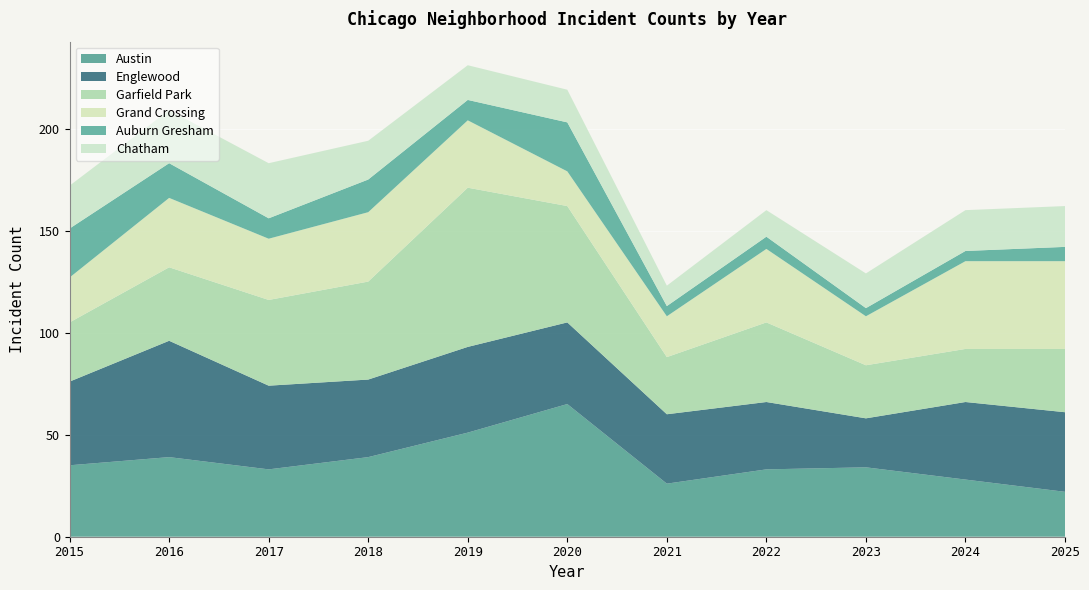

Reading left to right, transcribe all the data shown in this chart.

Austin: 2015=35	2016=39	2017=33	2018=39	2019=51	2020=65	2021=26	2022=33	2023=34	2024=28	2025=22
Englewood: 2015=41	2016=57	2017=41	2018=38	2019=42	2020=40	2021=34	2022=33	2023=24	2024=38	2025=39
Garfield Park: 2015=29	2016=36	2017=42	2018=48	2019=78	2020=57	2021=28	2022=39	2023=26	2024=26	2025=31
Grand Crossing: 2015=22	2016=34	2017=30	2018=34	2019=33	2020=17	2021=20	2022=36	2023=24	2024=43	2025=43
Auburn Gresham: 2015=24	2016=17	2017=10	2018=16	2019=10	2020=24	2021=5	2022=6	2023=4	2024=5	2025=7
Chatham: 2015=21	2016=26	2017=27	2018=19	2019=17	2020=16	2021=10	2022=13	2023=17	2024=20	2025=20